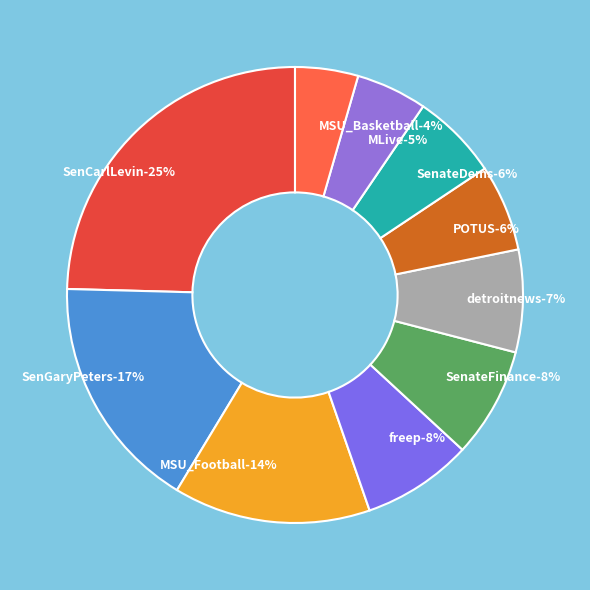

To the nearest percent, what portion does SenCarlLevin represent?

25%